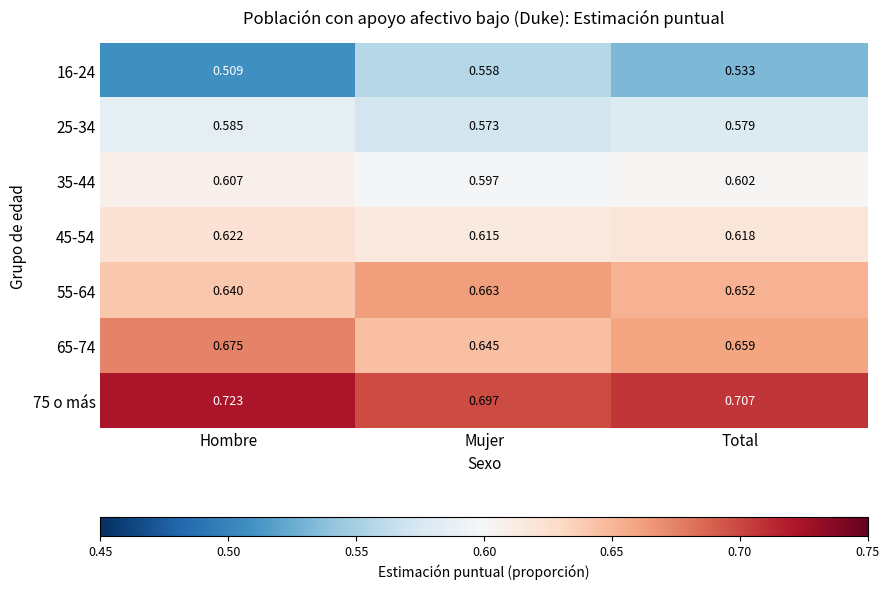

Which category has the highest value across all series?

Hombre